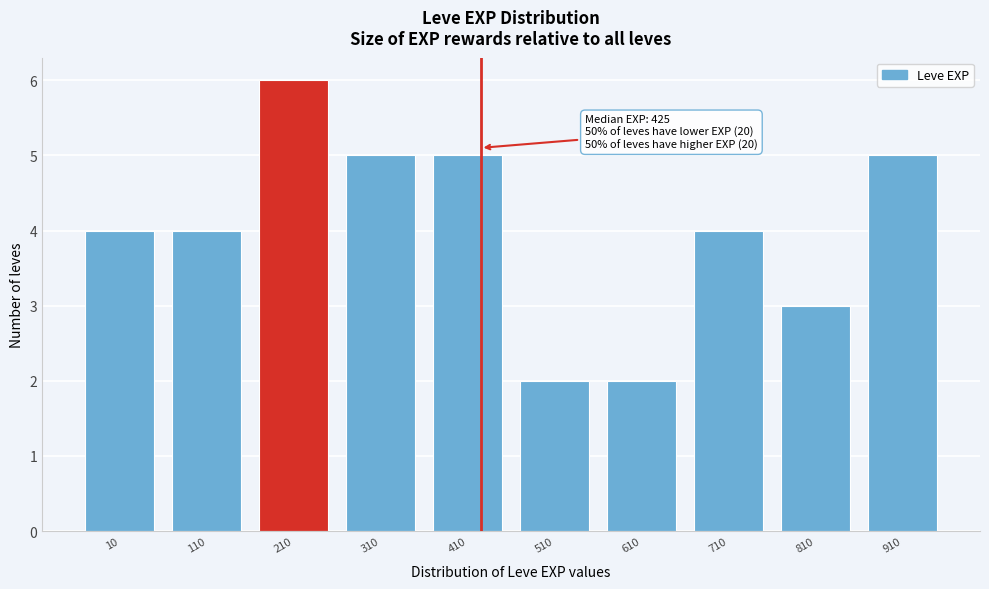

Reading left to right, what are all the values shown in this chart?

10=4	110=4	210=6	310=5	410=5	510=2	610=2	710=4	810=3	910=5